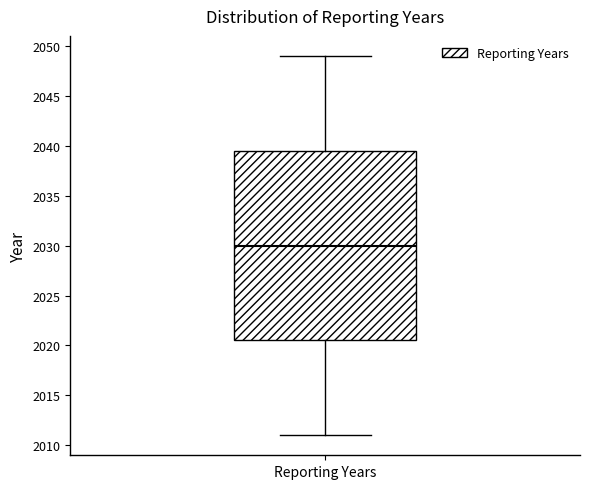

Transcribe this box plot: give where the median line is, the range the box spans, and where the two whiskers end, as read against the y-axis. The values are not printed on the chart, so give them approximately, as read against the axis.

median 2030.0, box 2020.5 to 2039.5, whiskers 2011.0 to 2049.0